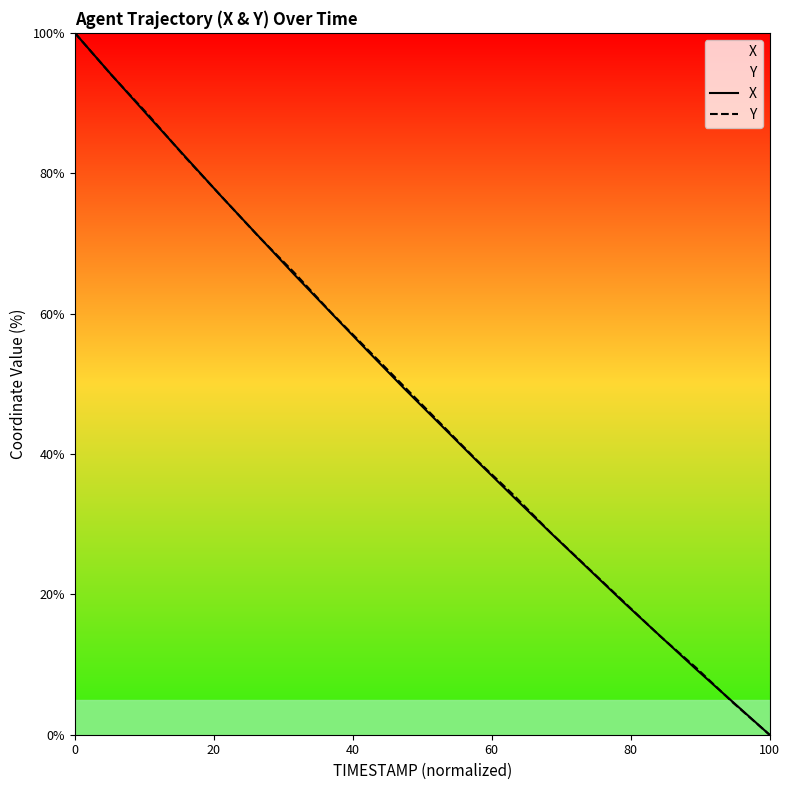

What is the highest value of the Y series?

100.0